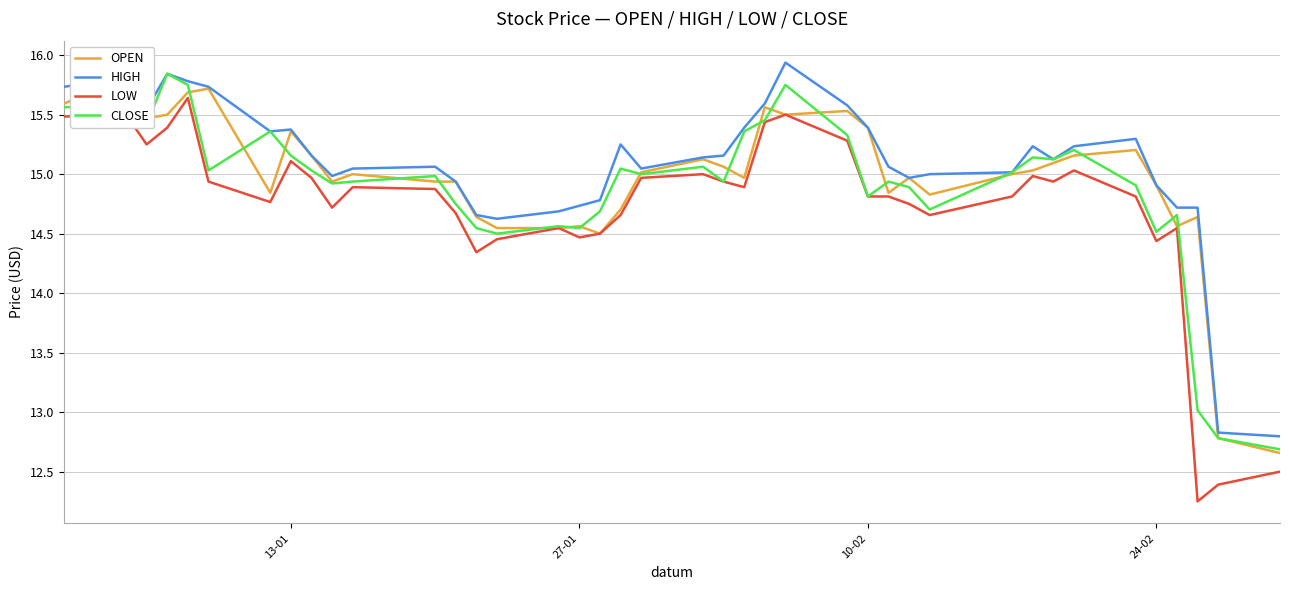

What is the minimum value for HIGH?

12.8